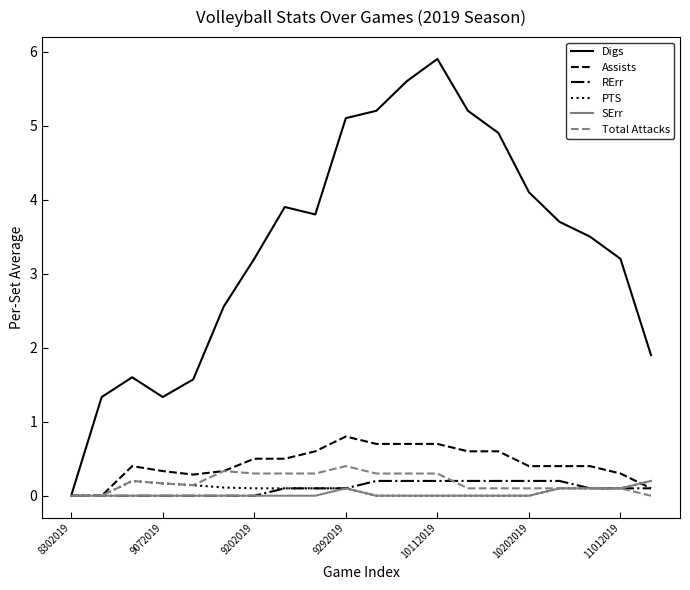

Which series has the largest total across all categories?

Digs